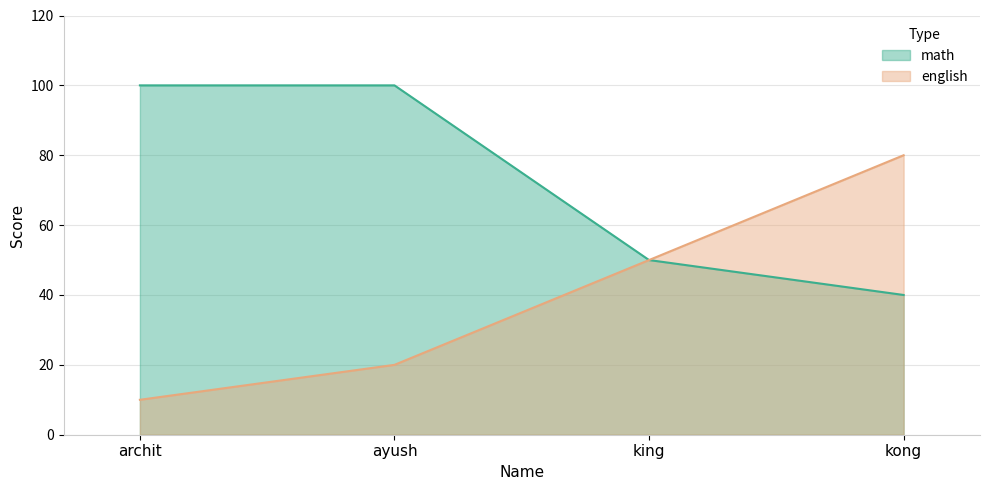

What is the sum of all english values?

160